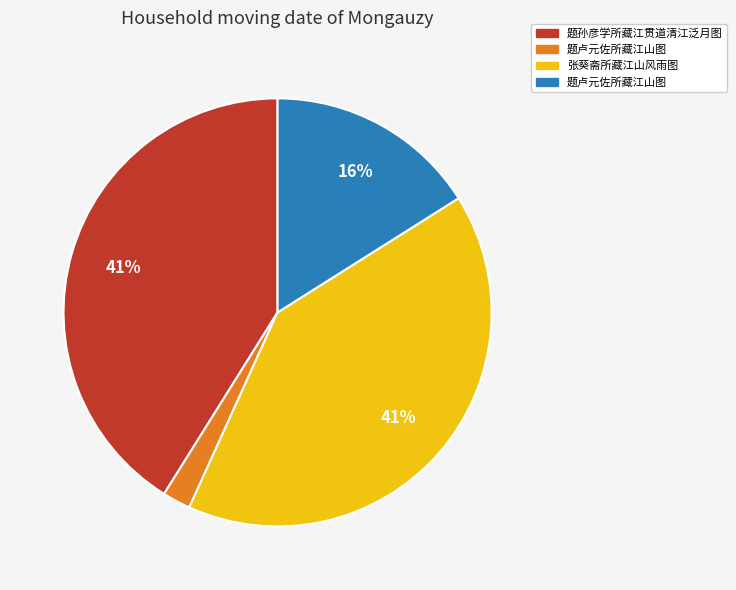

Is there any slice that represents more than half of the pie?

No